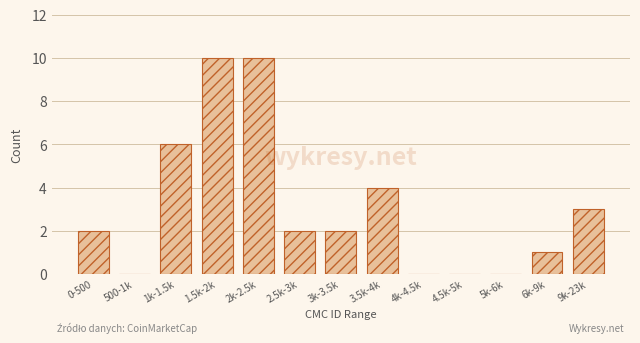

Reading right to left, transcribe all the data shown in this chart.

9k-23k=3	6k-9k=1	5k-6k=0	4.5k-5k=0	4k-4.5k=0	3.5k-4k=4	3k-3.5k=2	2.5k-3k=2	2k-2.5k=10	1.5k-2k=10	1k-1.5k=6	500-1k=0	0-500=2